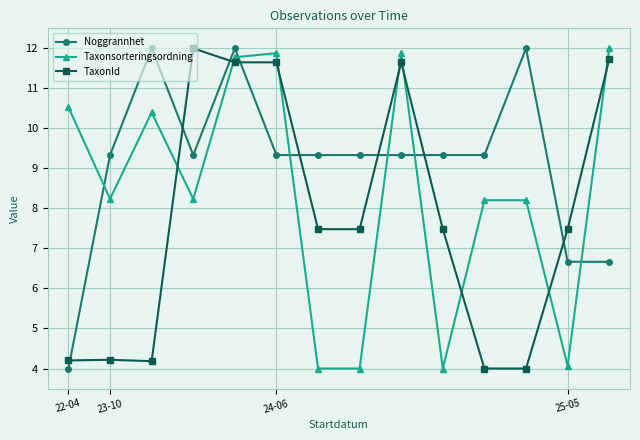

True or false: Taxonsorteringsordning and Noggrannhet intersect in this chart.

True